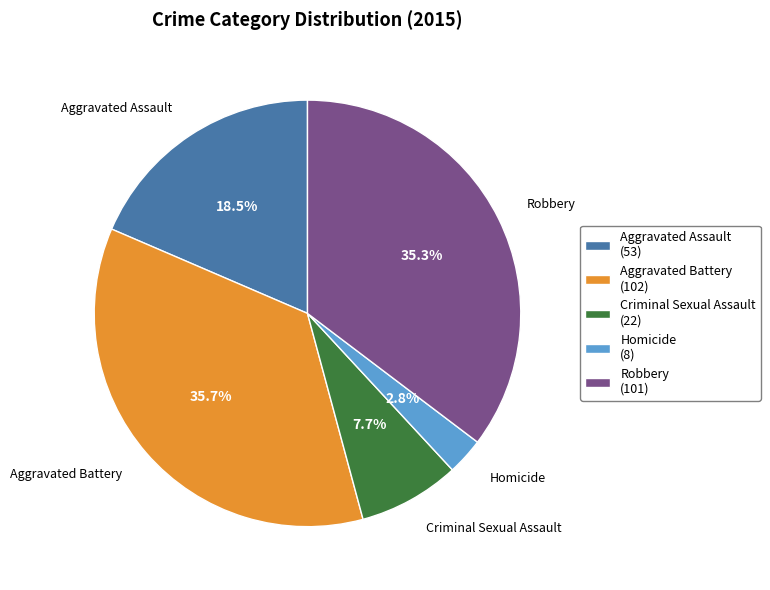

Is there any slice that represents more than half of the pie?

No